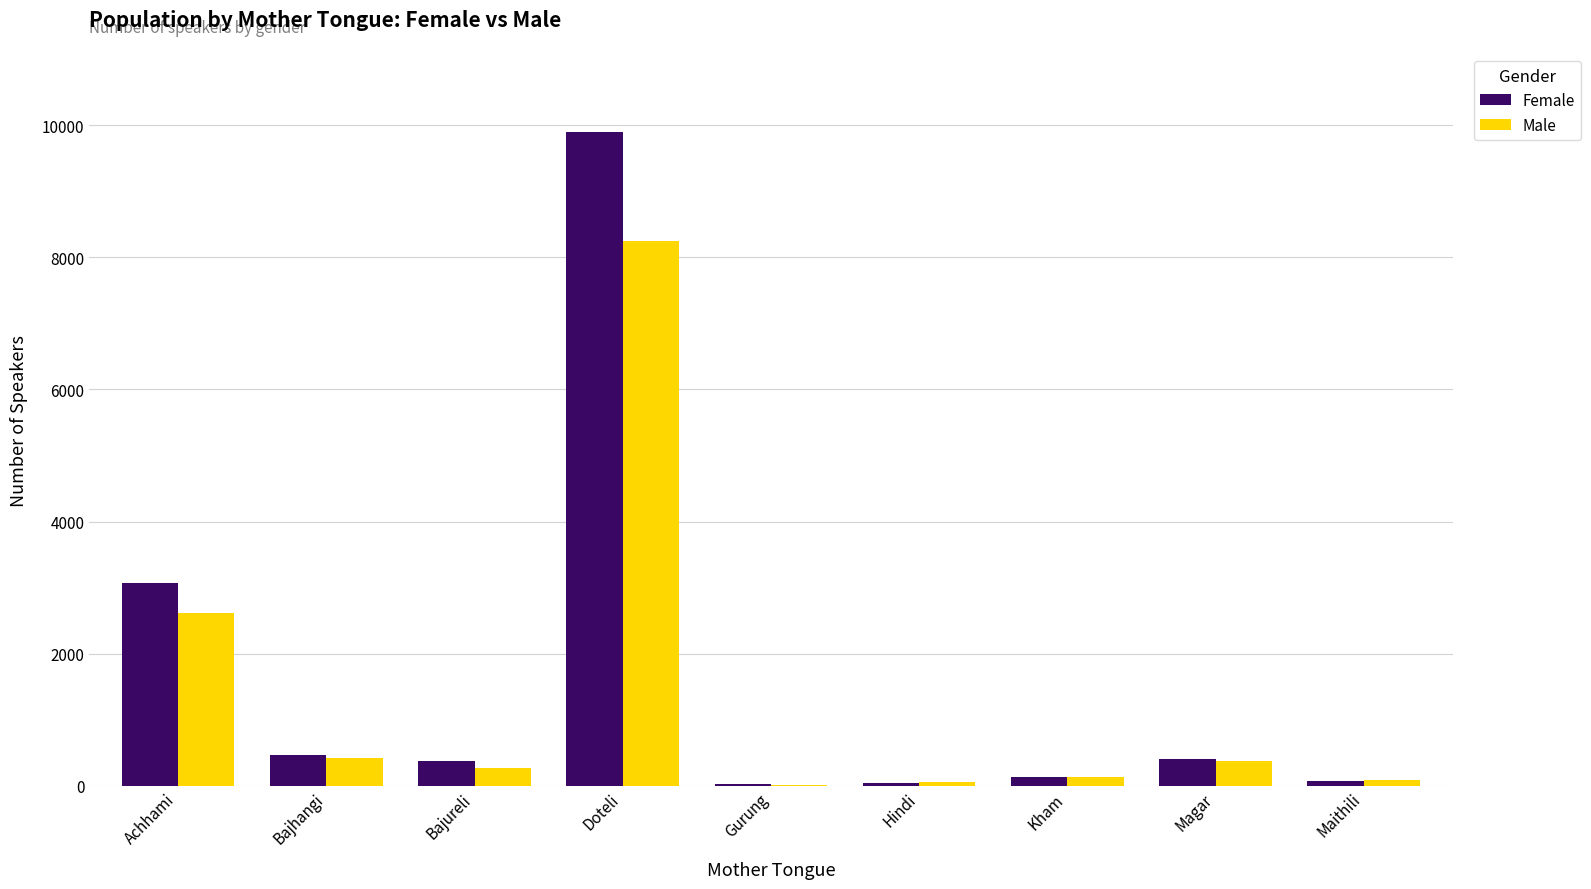

True or false: Male has a value of 8241 at Doteli.

True